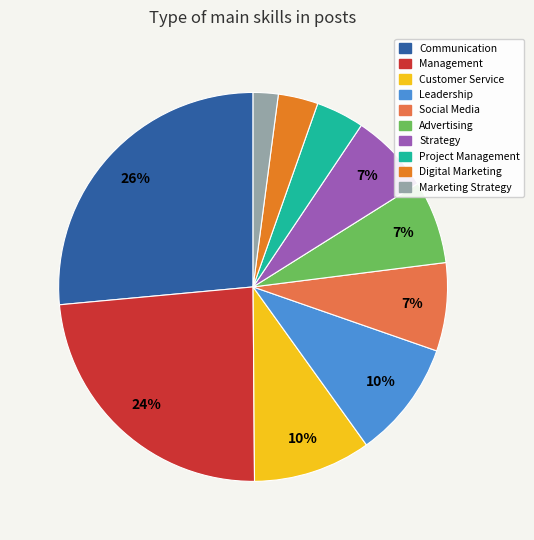

Which has a higher value, Management or Social Media?

Management